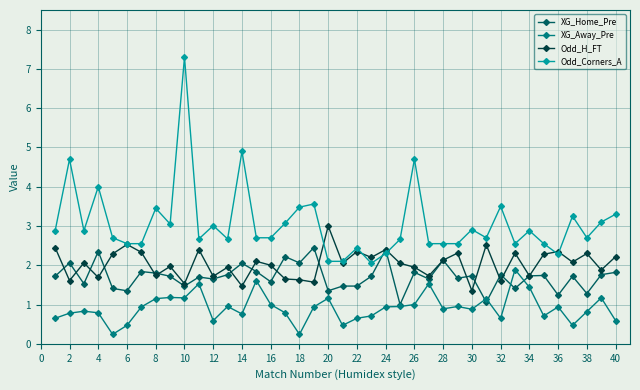

What is the value of the XG_Home_Pre point at the 5th from the left?

1.4